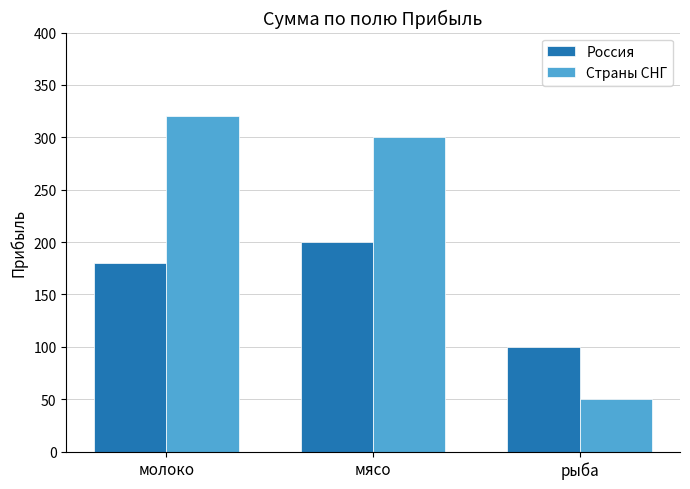

At which label does Россия reach its peak?

мясо